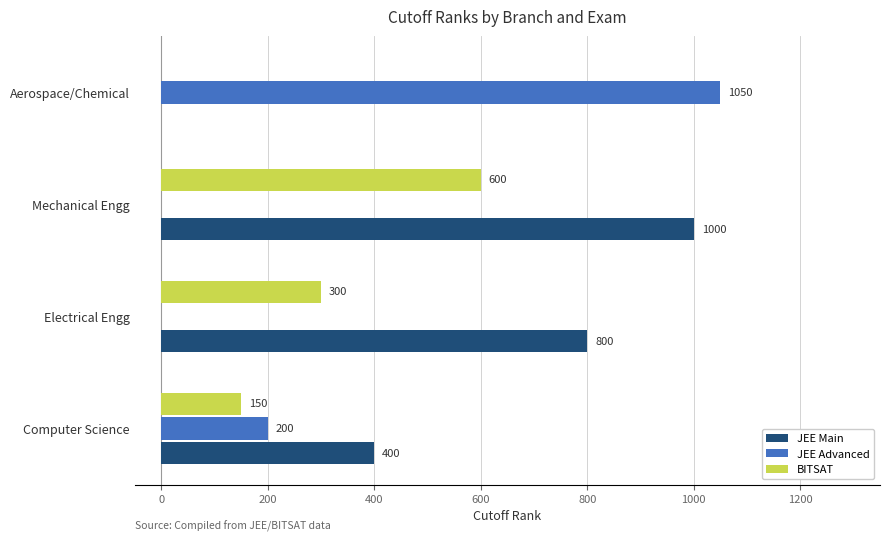

At which category does the chart reach its peak across all series?

Aerospace/Chemical